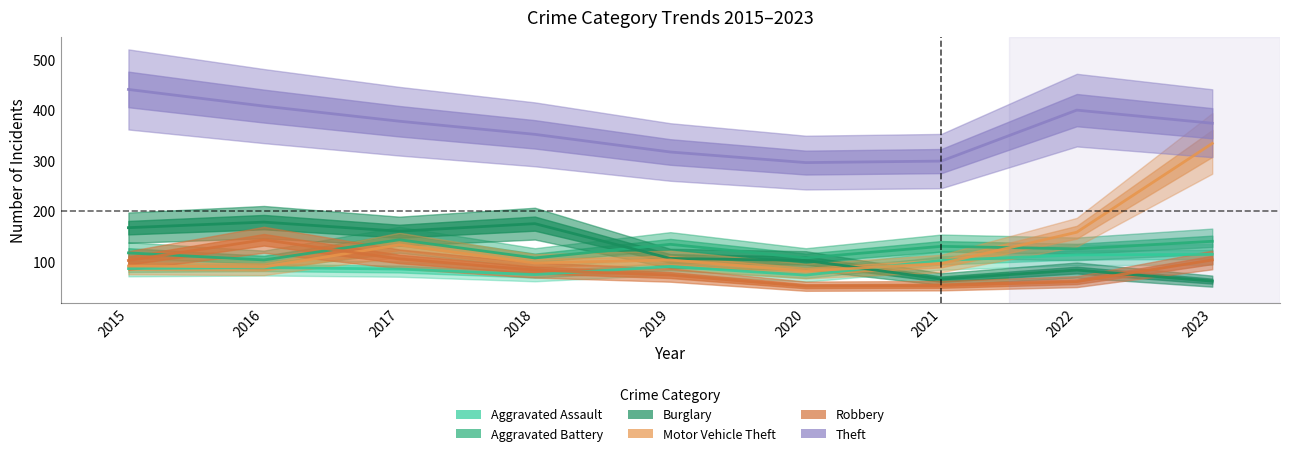

Rank the series at 2021 from highest to lowest value.

Theft, Aggravated Battery, Aggravated Assault, Motor Vehicle Theft, Burglary, Robbery